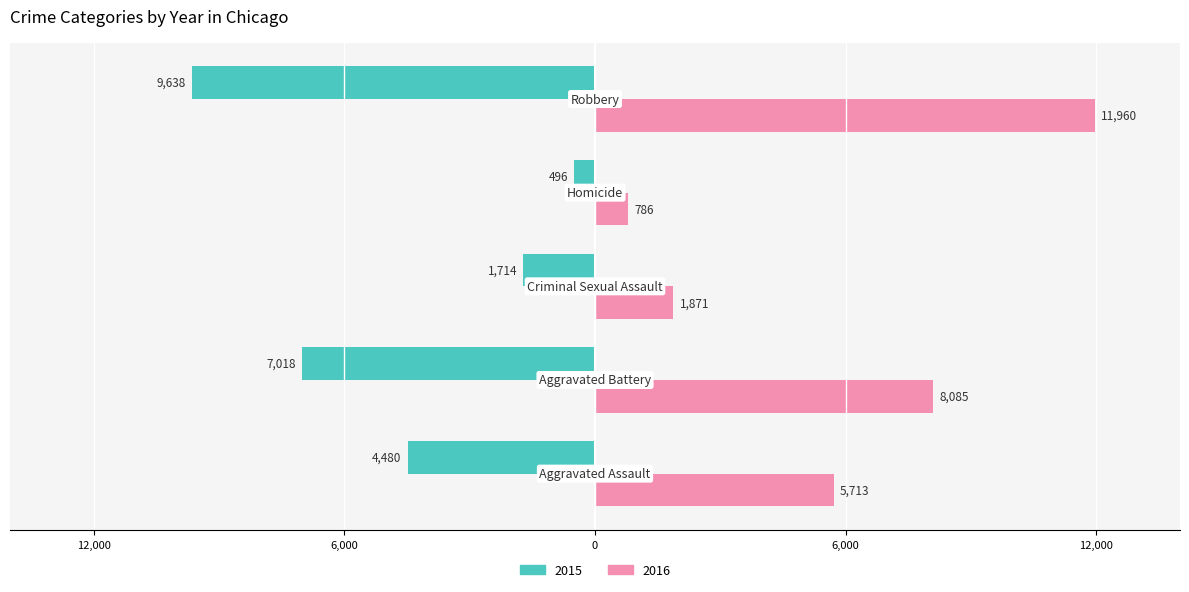

What are all the series names shown in the legend?

2015, 2016